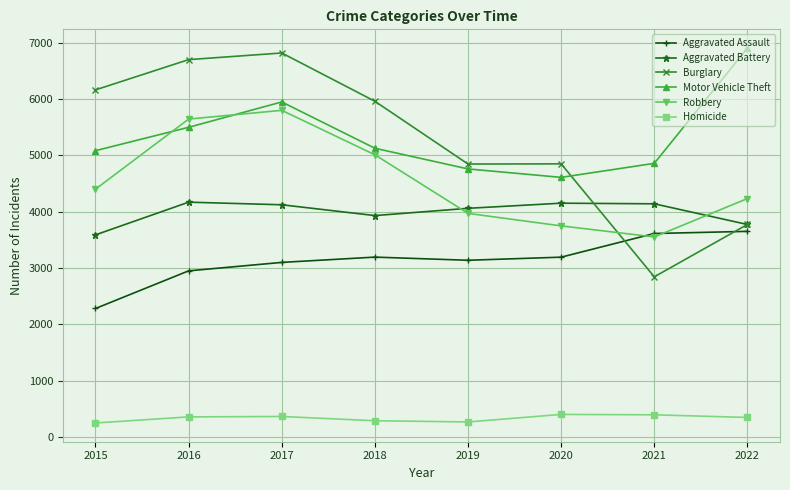

Where does the Motor Vehicle Theft series first go above 5126?

2016